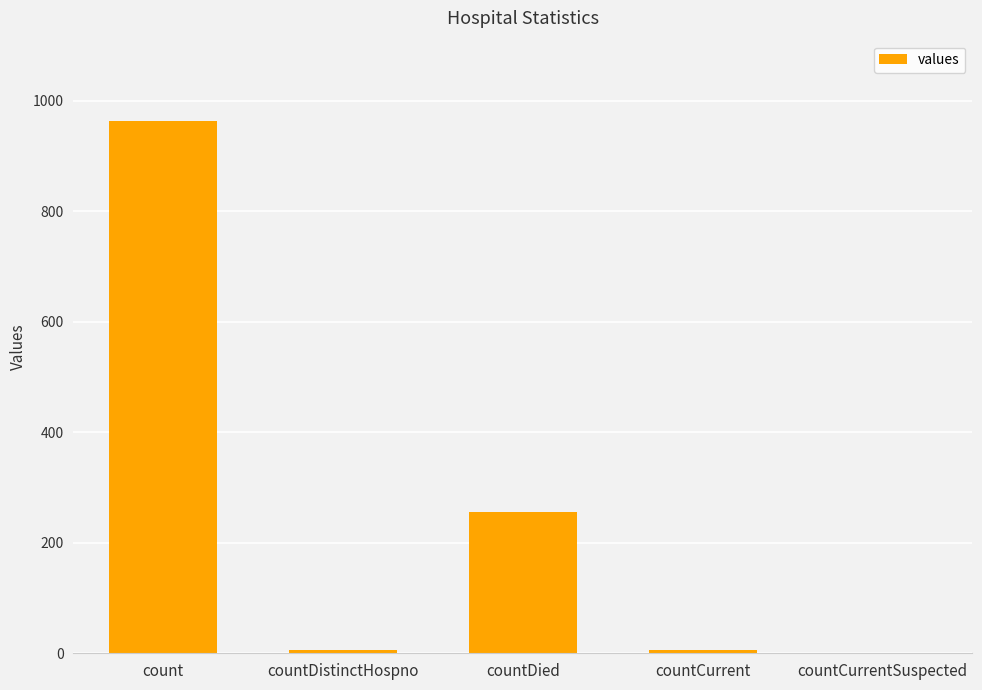

What is the sum of all values?

1232